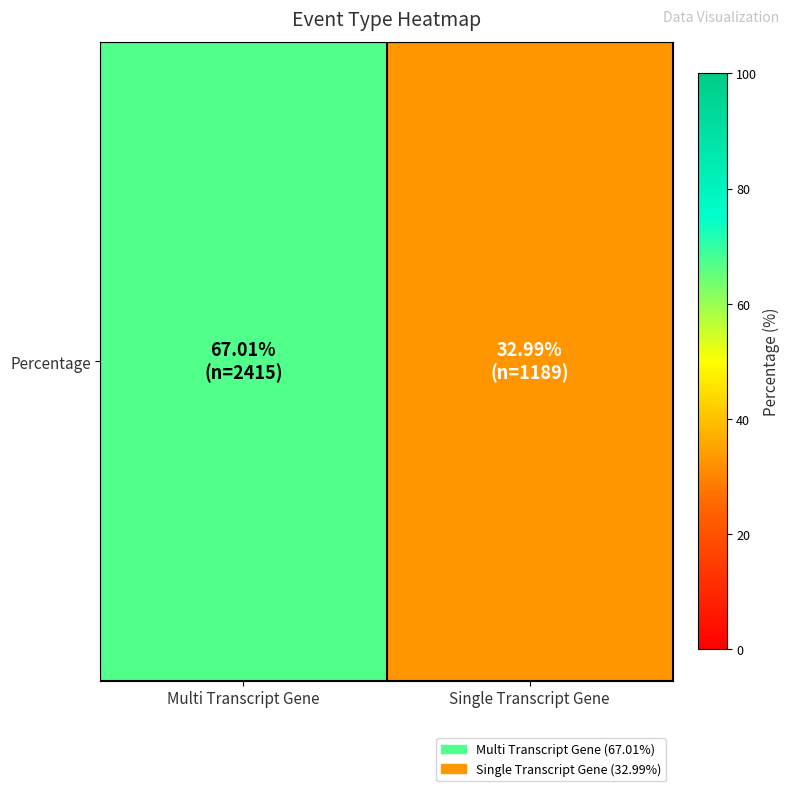

What is the difference between the values at Multi Transcript Gene and Single Transcript Gene?

34.0